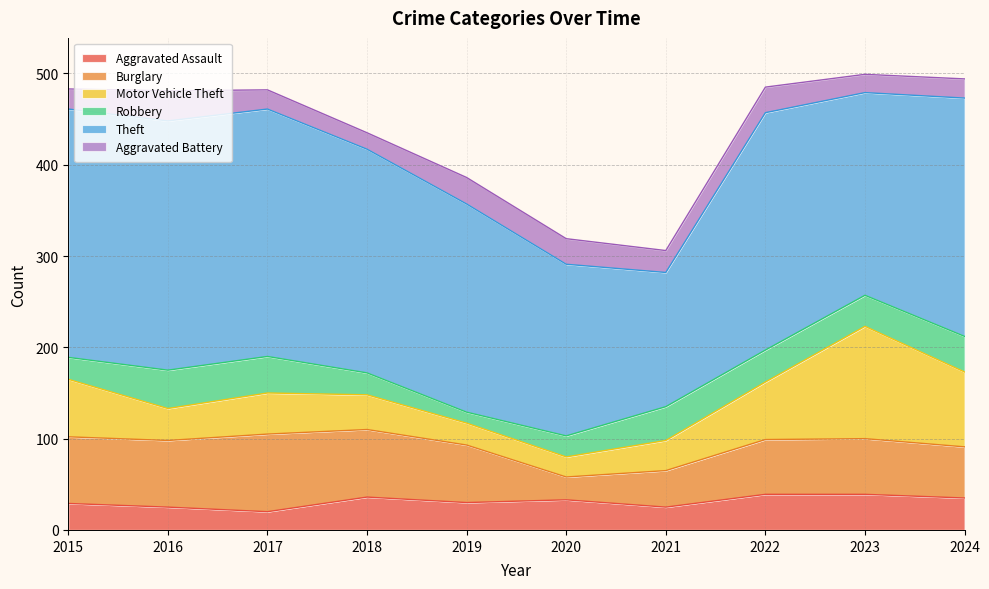

True or false: Aggravated Battery has more than 0 points higher than both neighbors.

True